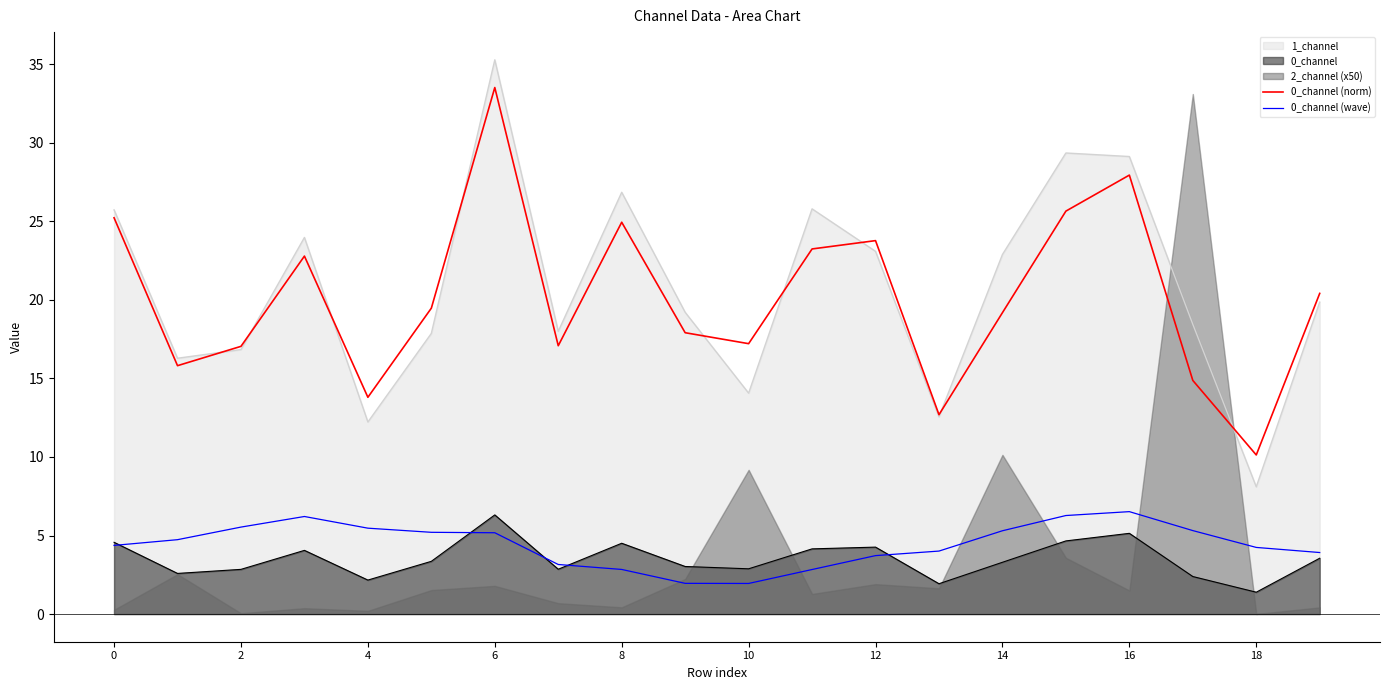

Does the chart display data point markers on the line(s)?

No